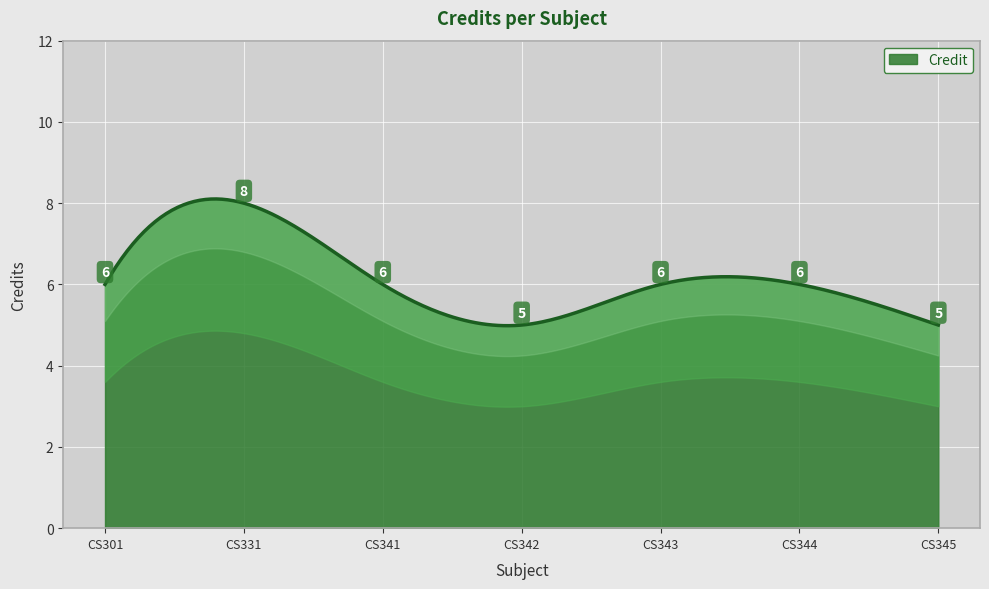

What is the minimum value shown in the chart?

5